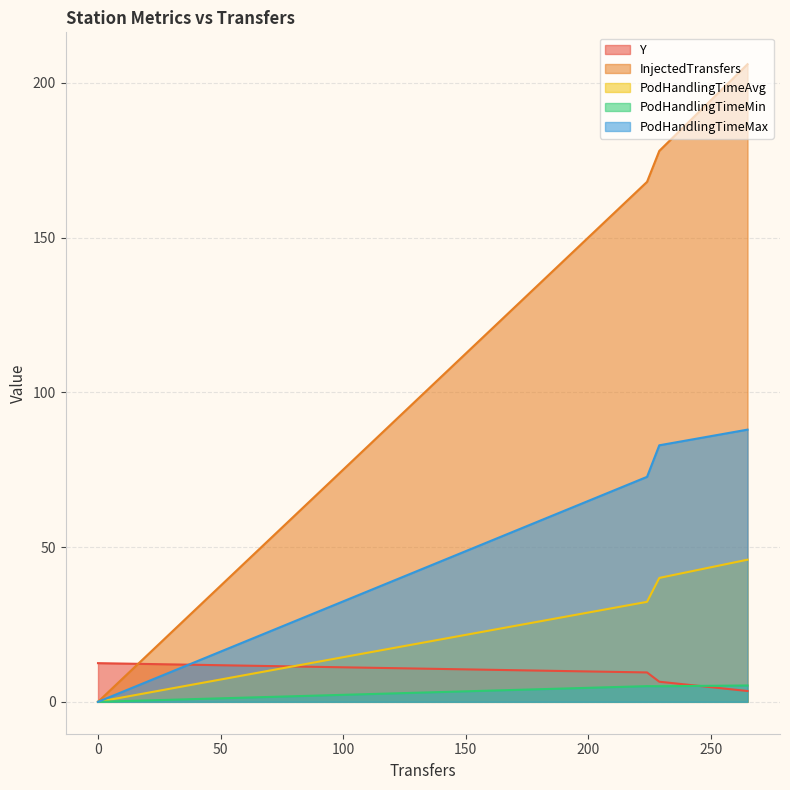

The value of Y at 265 is 3.5. True or false?

True